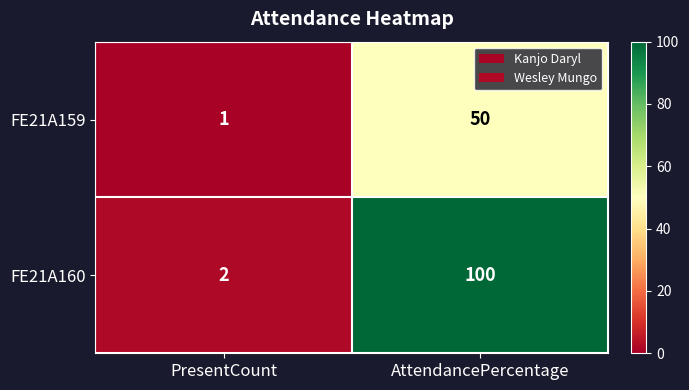

The FE21A160 series shows 100 at AttendancePercentage. True or false?

True